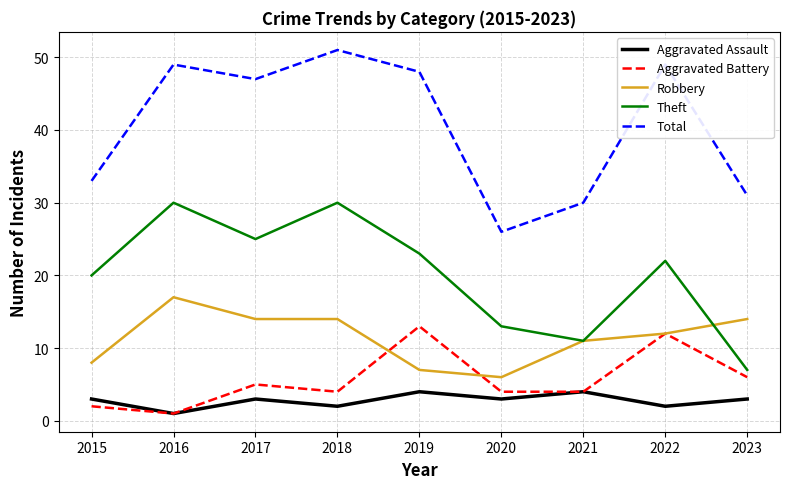

What is the spread (max minus min) of values at 2019?

44